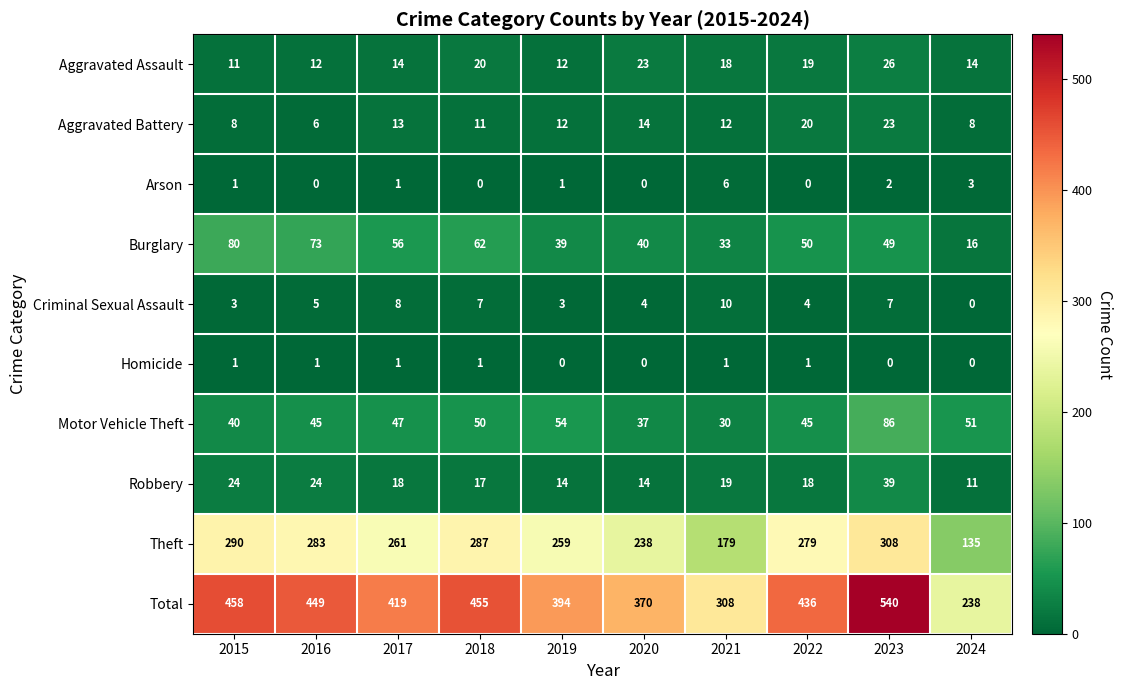

What is the difference between the maximum and second lowest values in the Arson series?

6